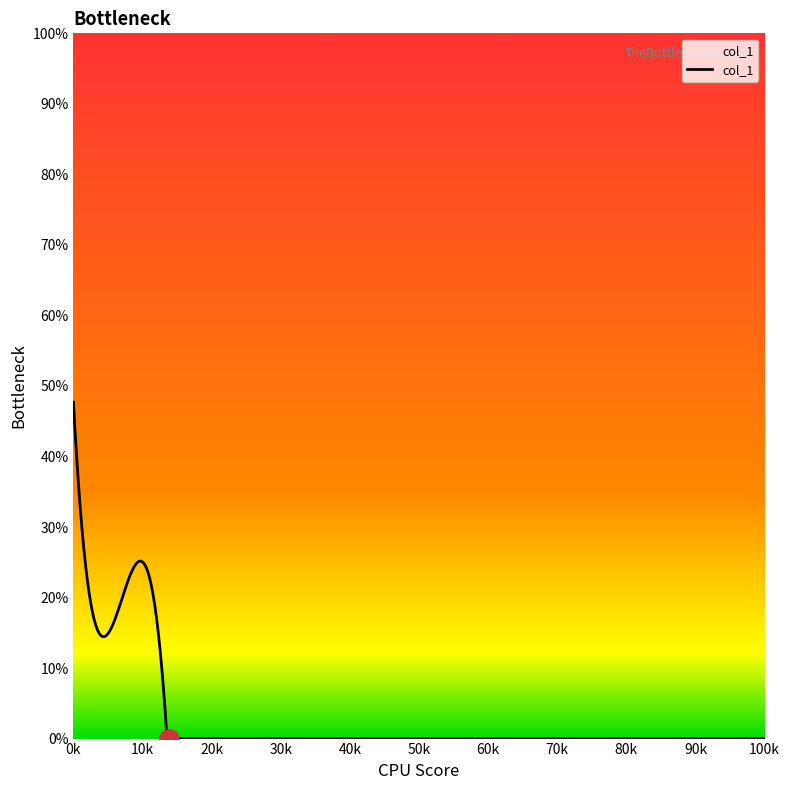

How many categories are shown in the chart?

400